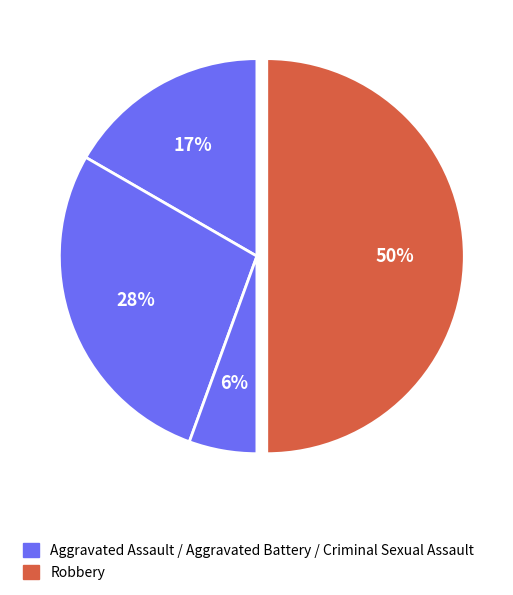

Rank the categories by value from lowest to highest.

Criminal Sexual Assault, Aggravated Assault, Aggravated Battery, Robbery